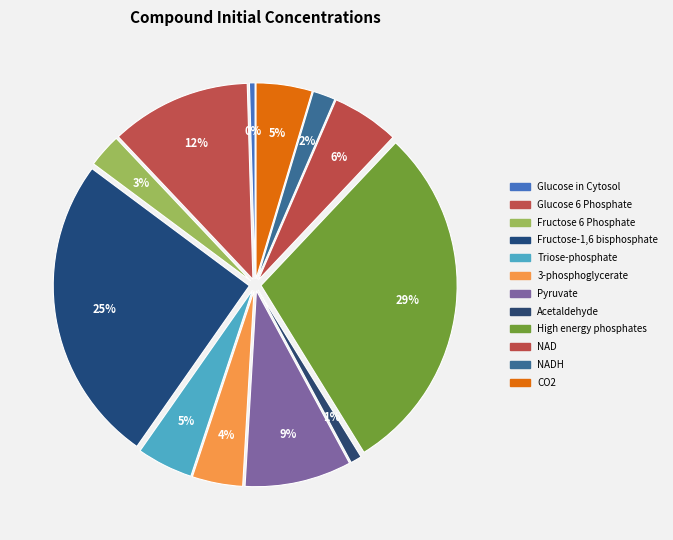

Count the number of slices in the pie.

12